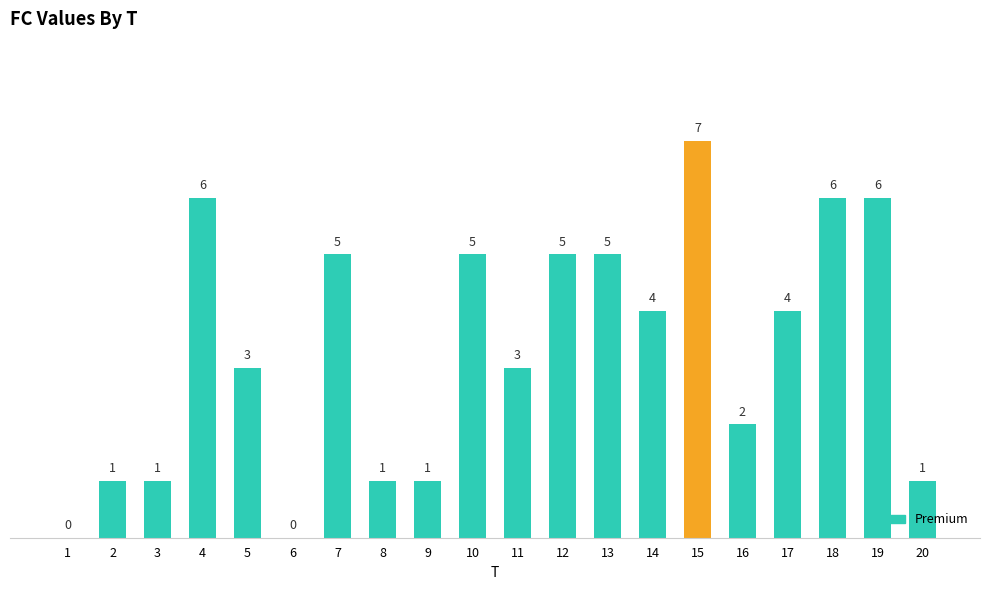

What is the approximate value at 13?

5